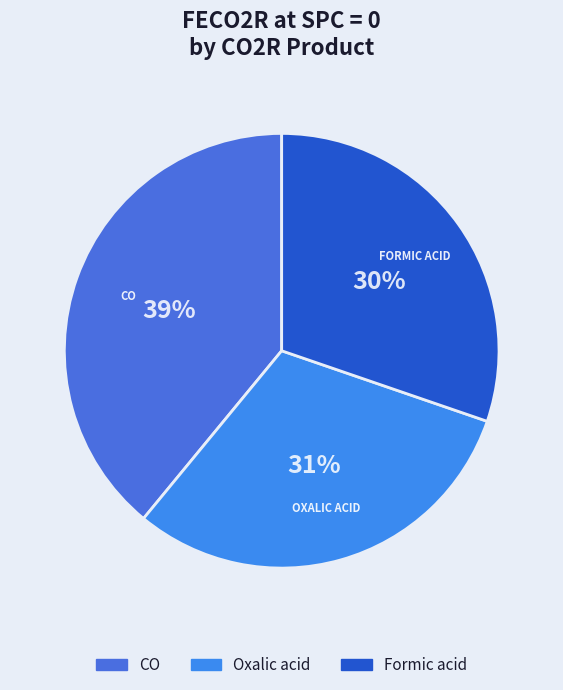

Is it true that Oxalic acid is 23% of the pie?

False